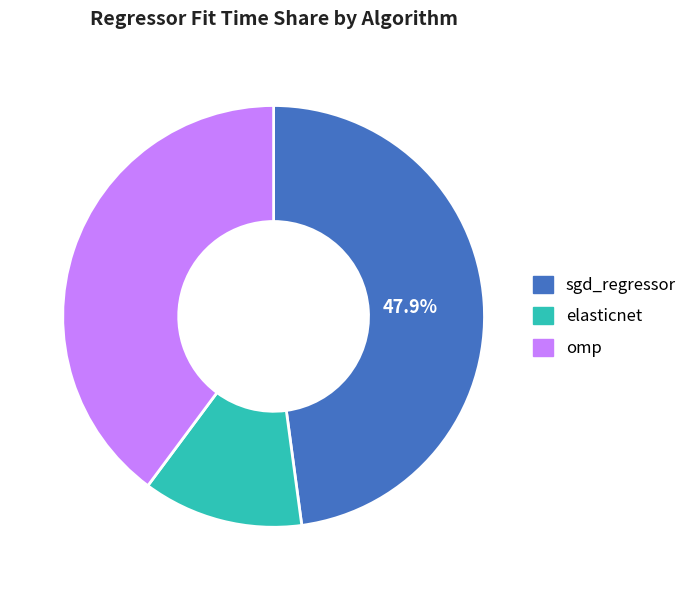

How many segments does this pie chart have?

3